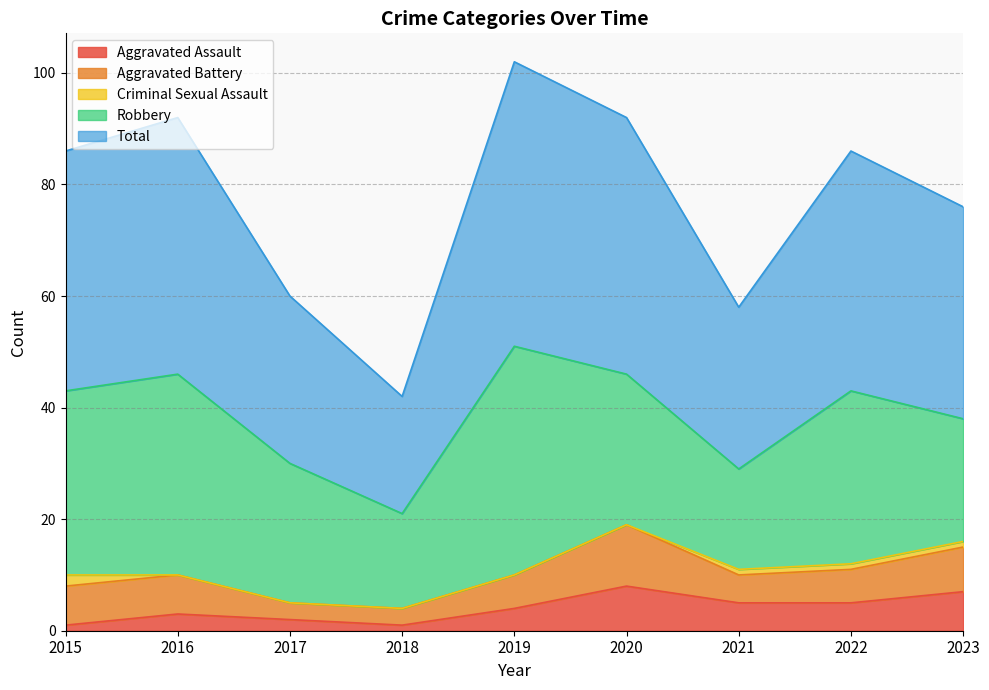

What is the highest value of the Aggravated Assault series?

8